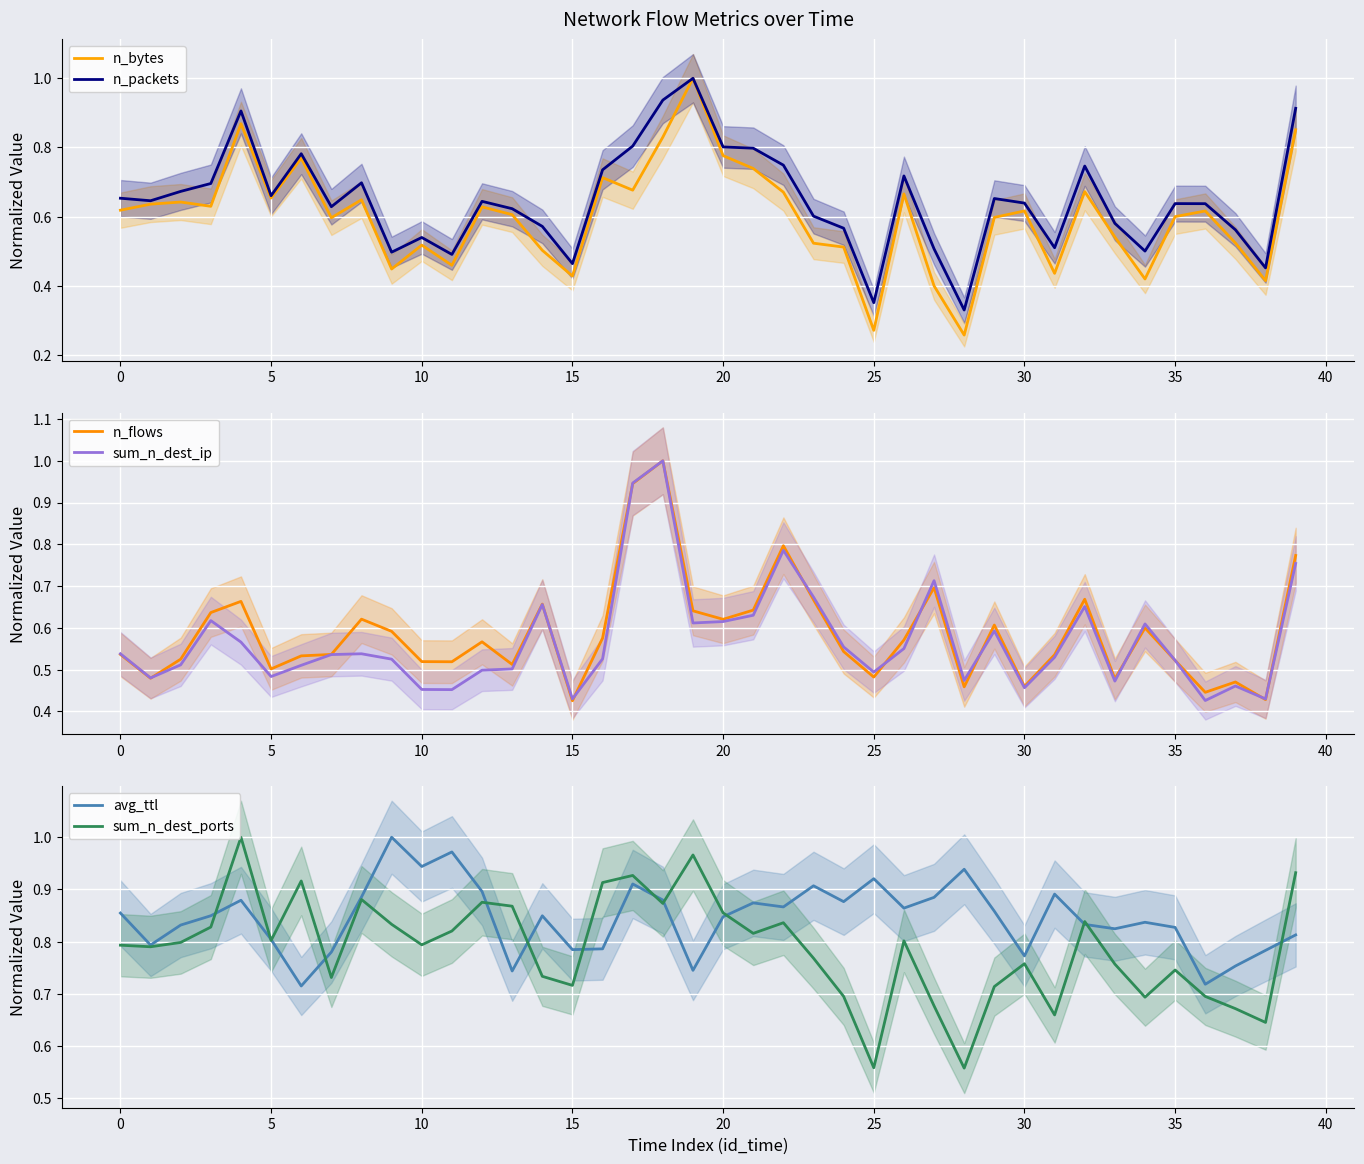

How many interior local valleys does the n_bytes series have?

12